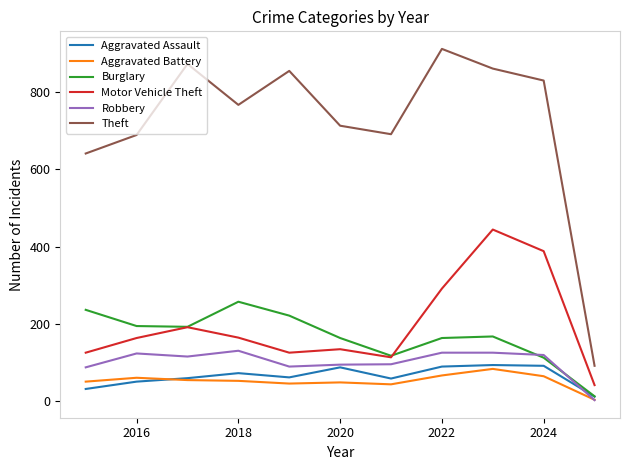

Which series has the largest total across all categories?

Theft